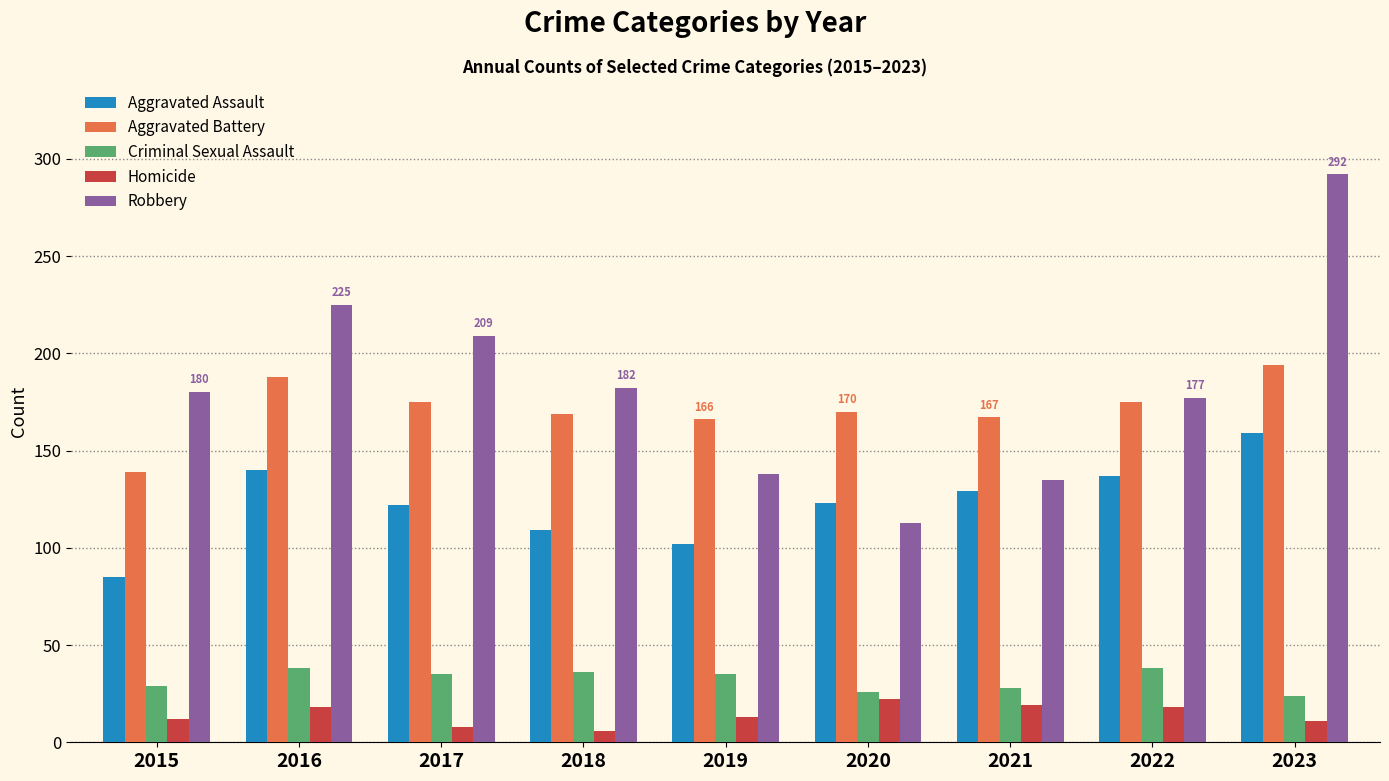

At which category is the sum across all series the highest?

2023